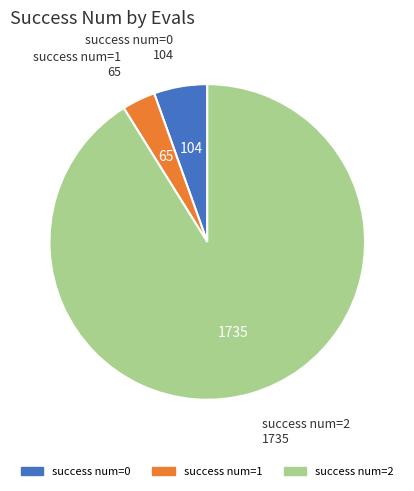

Which has a higher value, success num=0 or success num=1?

success num=0